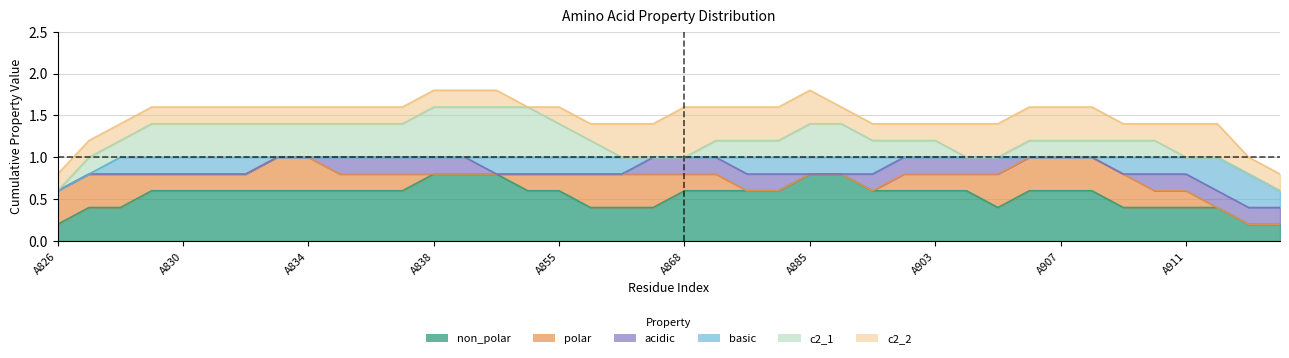

Which label corresponds to the smallest value in the chart?

A826